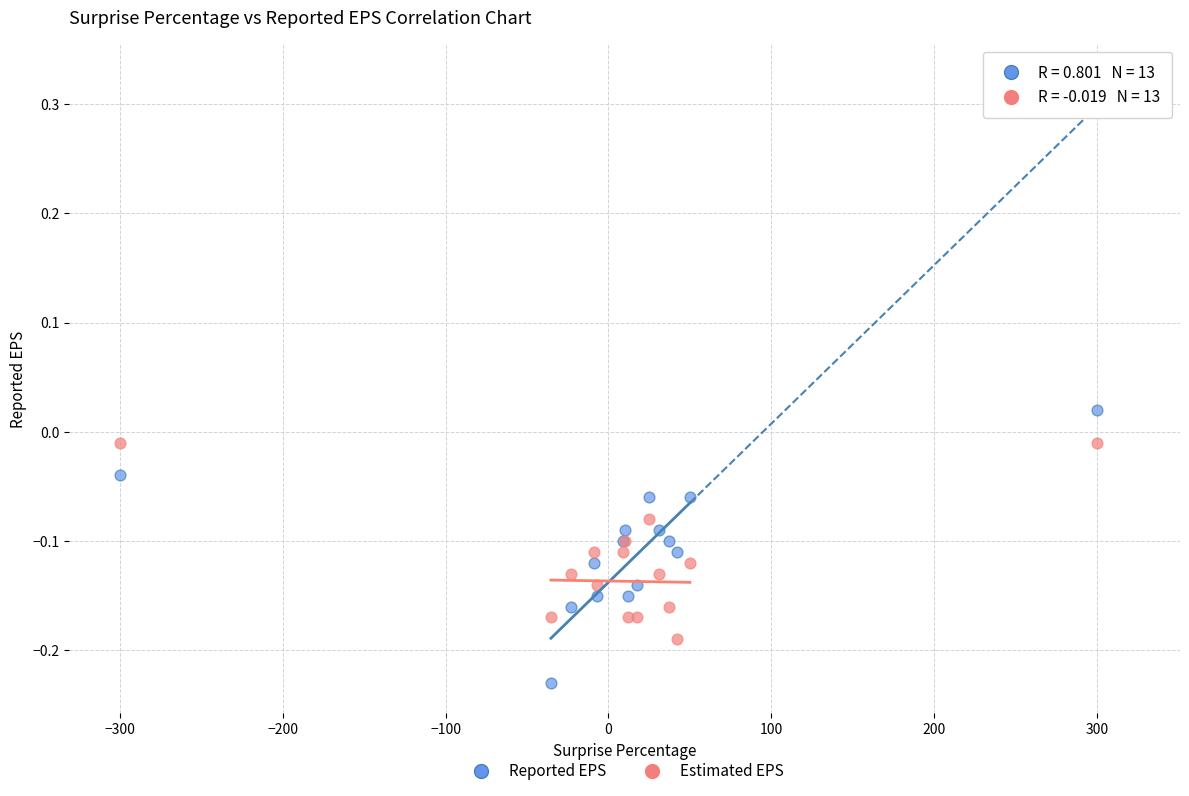

Which series has the largest Y range (max minus min)?

Reported EPS